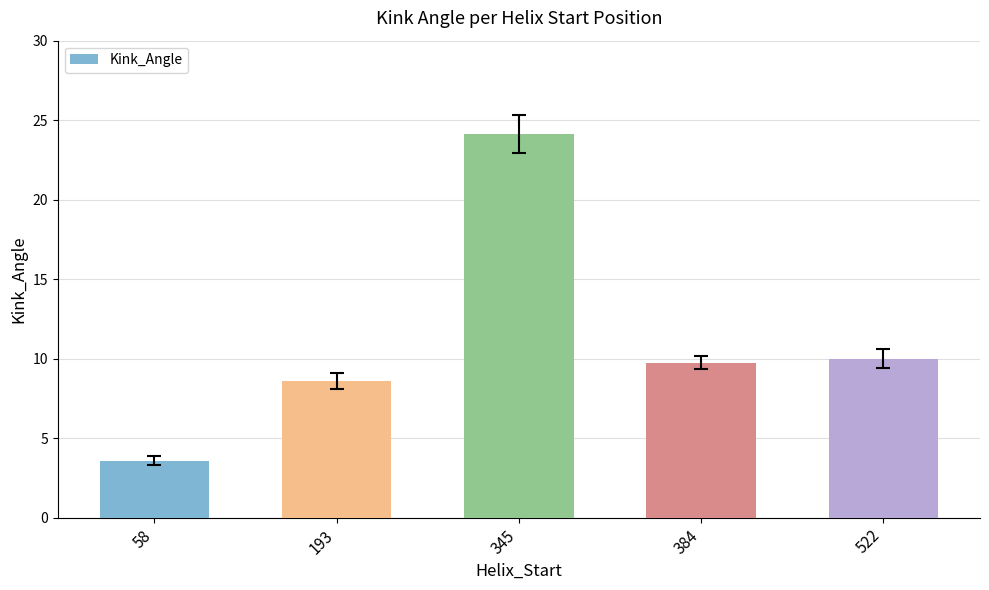

Which label corresponds to the largest value in the chart?

345